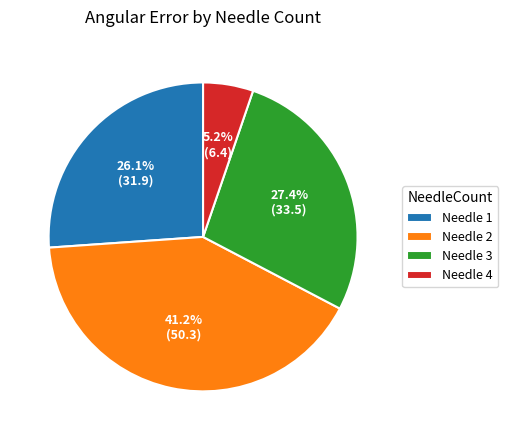

To the nearest percent, what is the average slice percentage?

25%